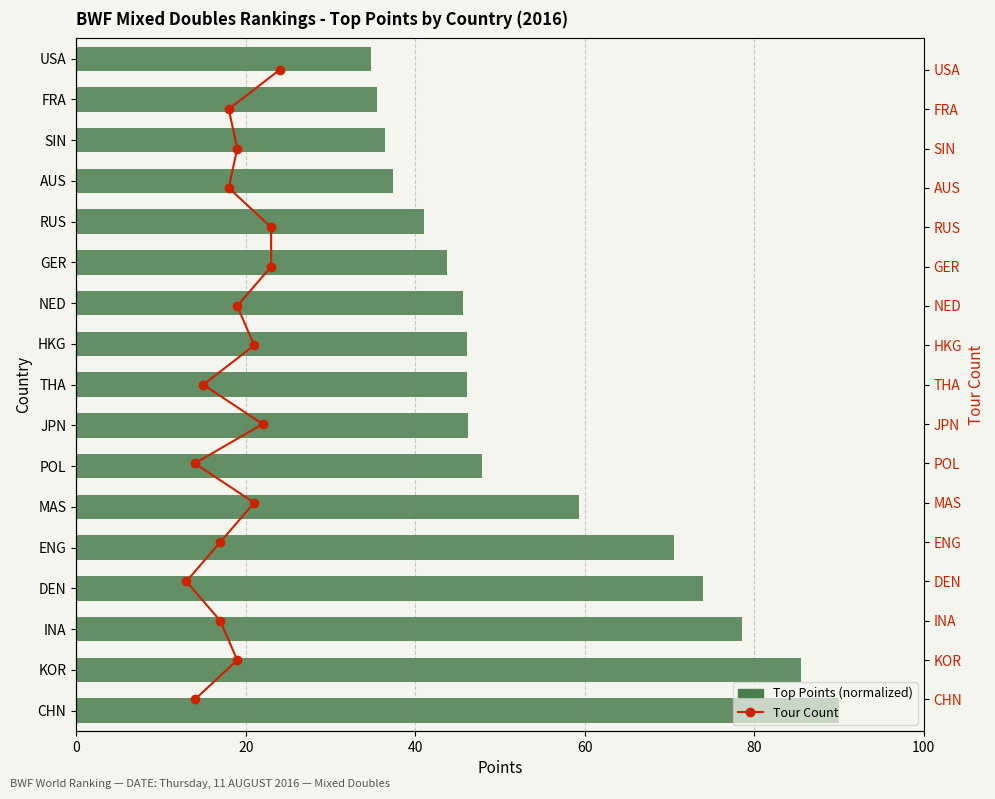

How many data points in Top 10 Points are less than 46?

7